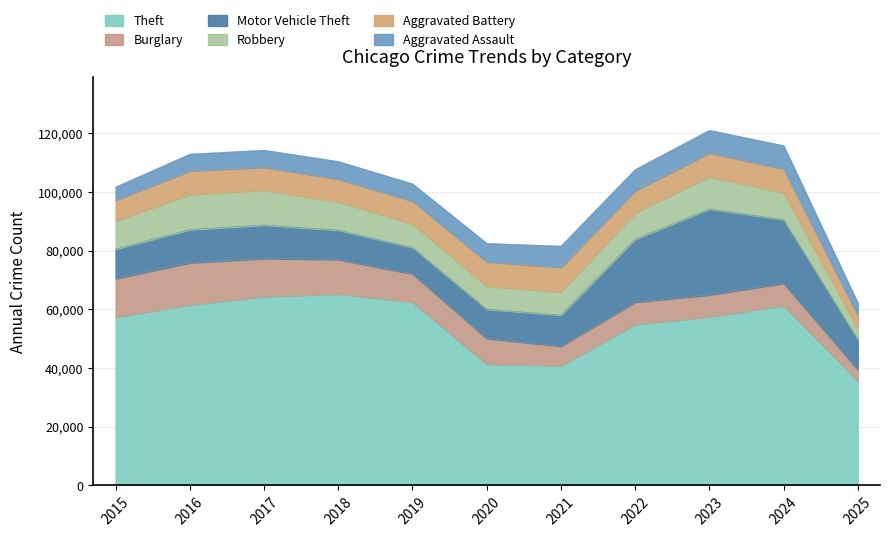

How many lines are shown in the chart?

6